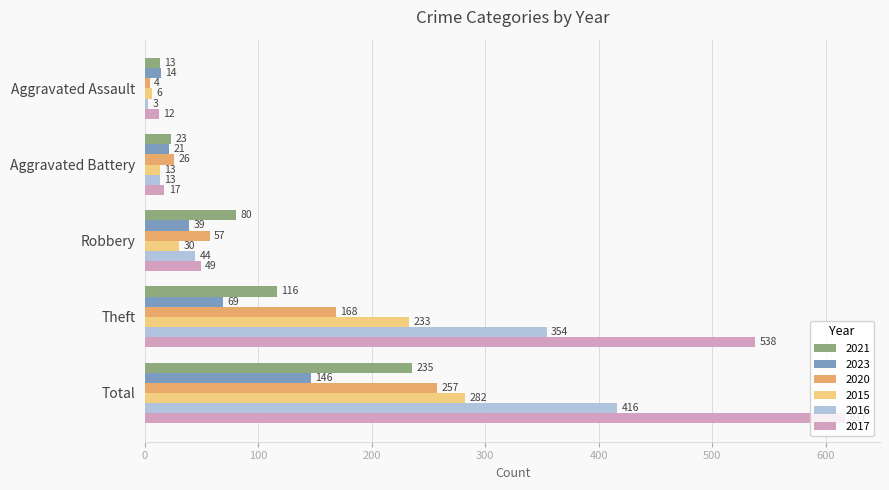

At which label is 2017 closest to 314?

Theft